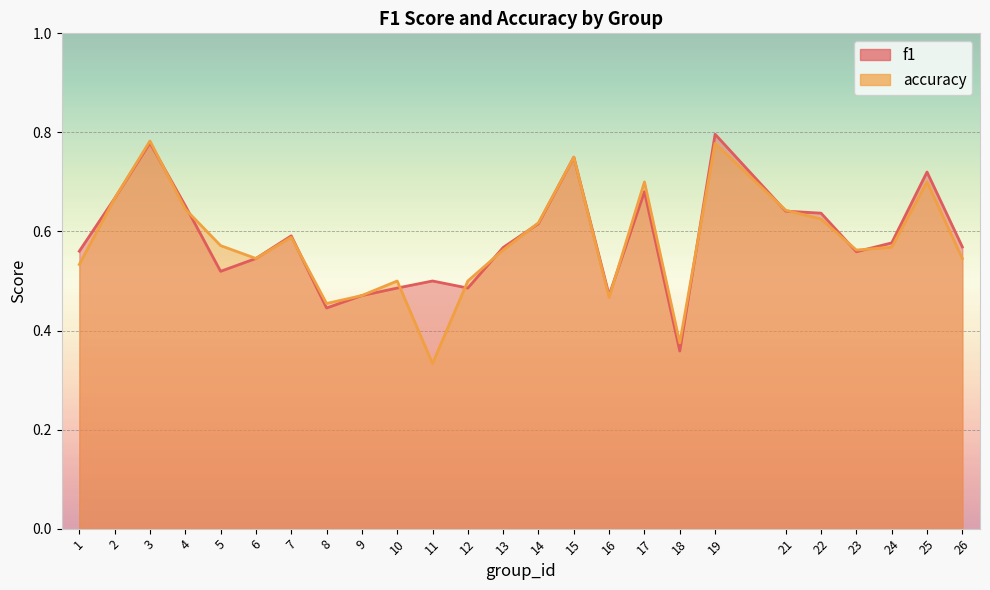

How many intersections are there between f1 and accuracy?

13